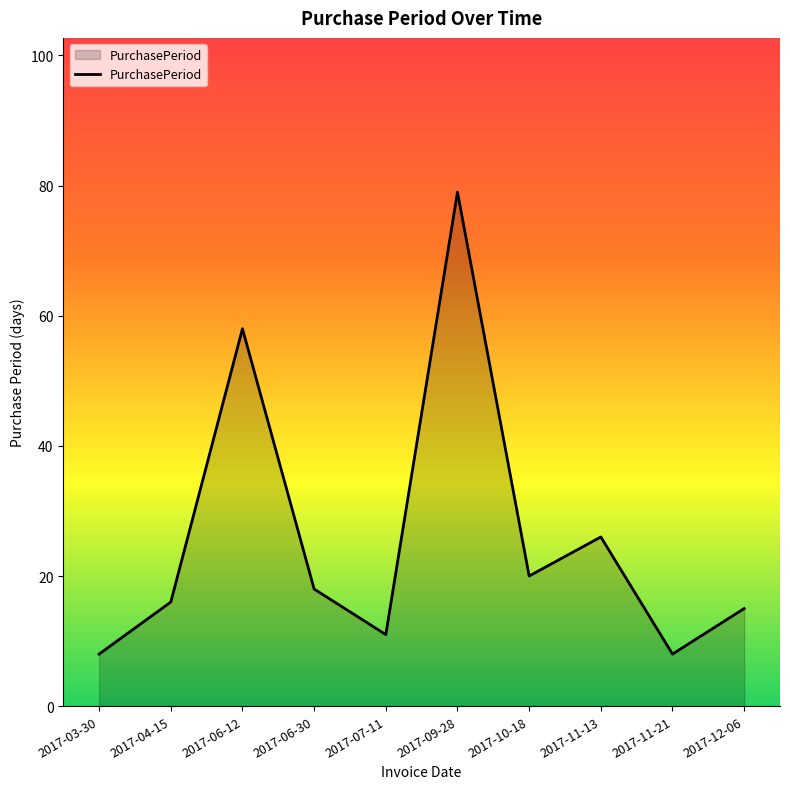

What is the greatest value displayed?

79